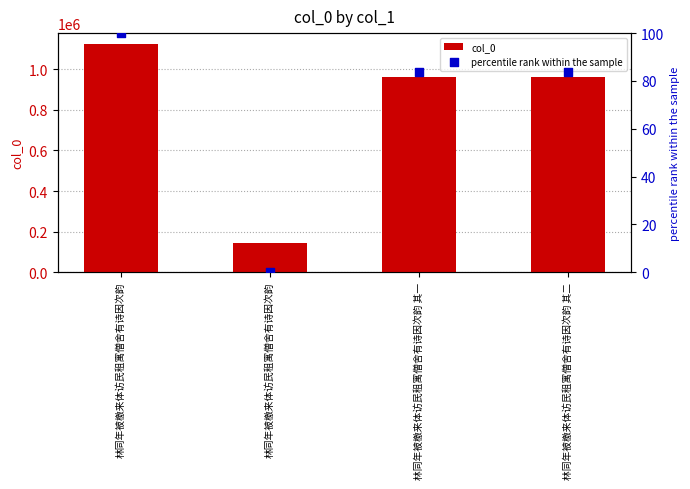

What is the total value across all series at 林同年被檄来体访民租寓僧舍有诗因次韵 其二?

963381.7